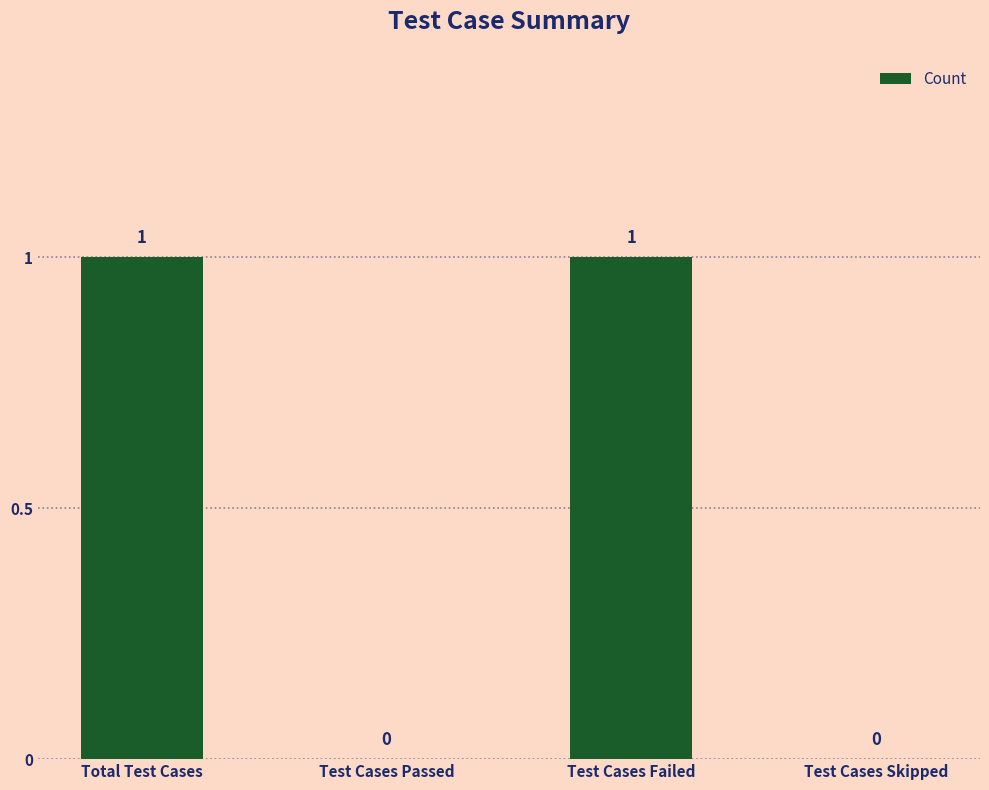

Reading left to right, what are all the values shown in this chart?

Total Test Cases=1	Test Cases Passed=0	Test Cases Failed=1	Test Cases Skipped=0